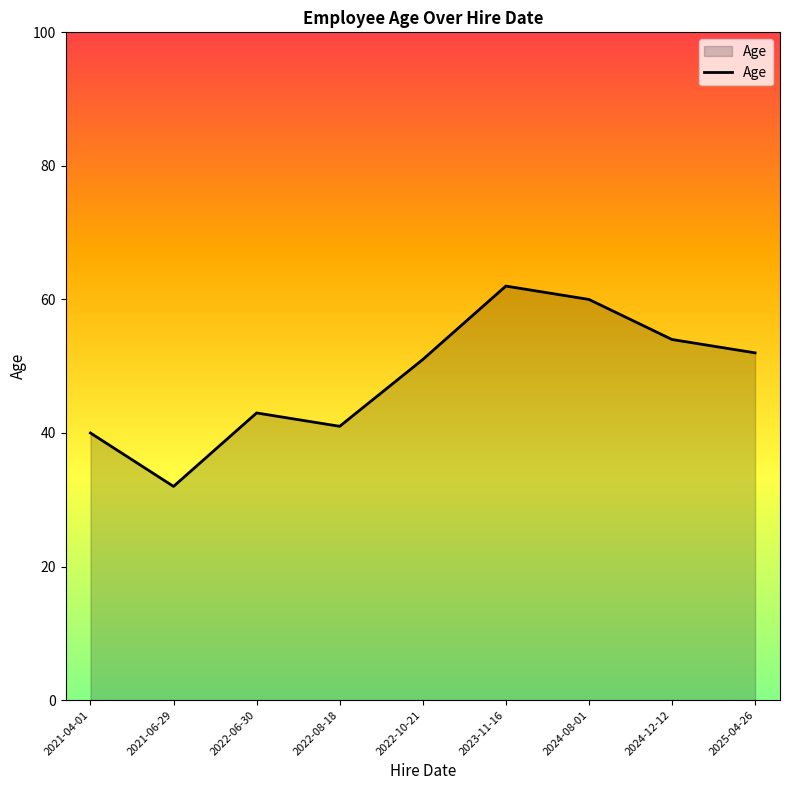

Which label corresponds to the smallest value in the chart?

2021-06-29